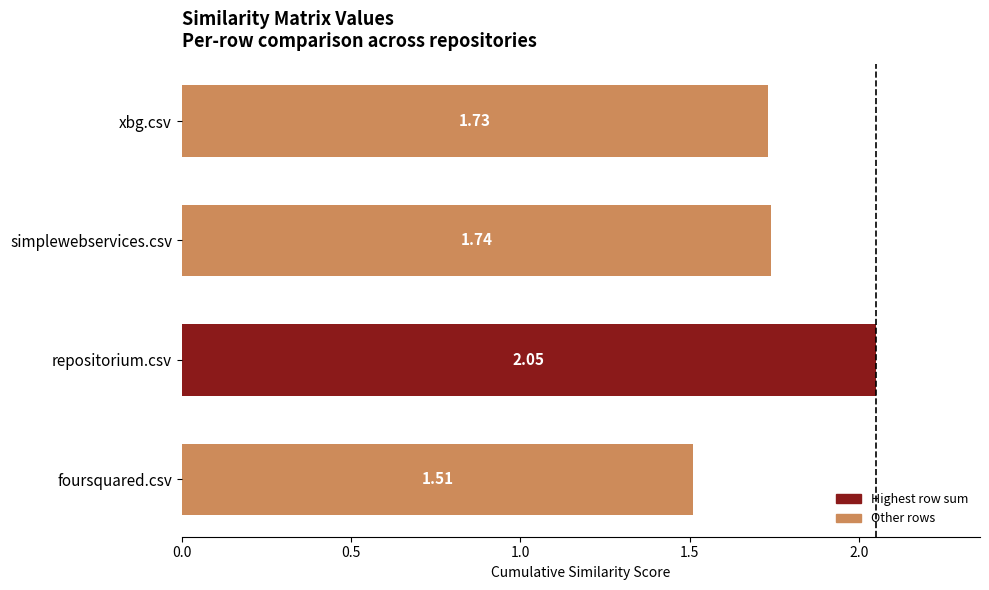

What is the difference between the maximum and minimum values?

0.5